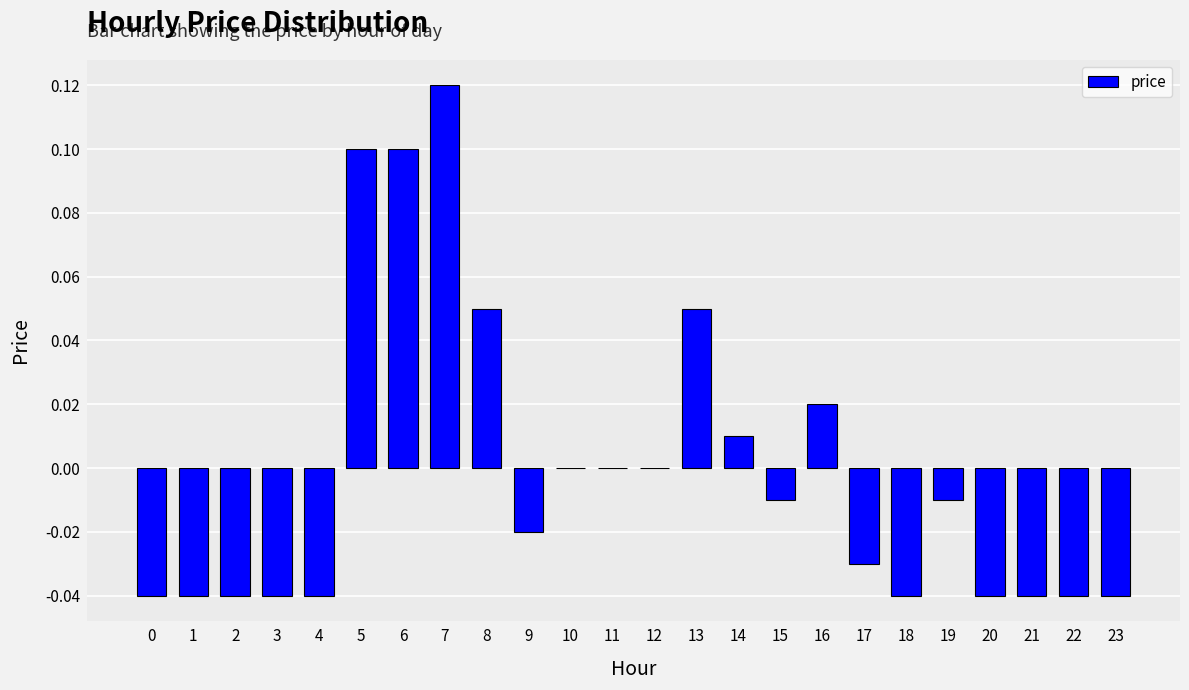

Between 15 and 9, which is larger?

15